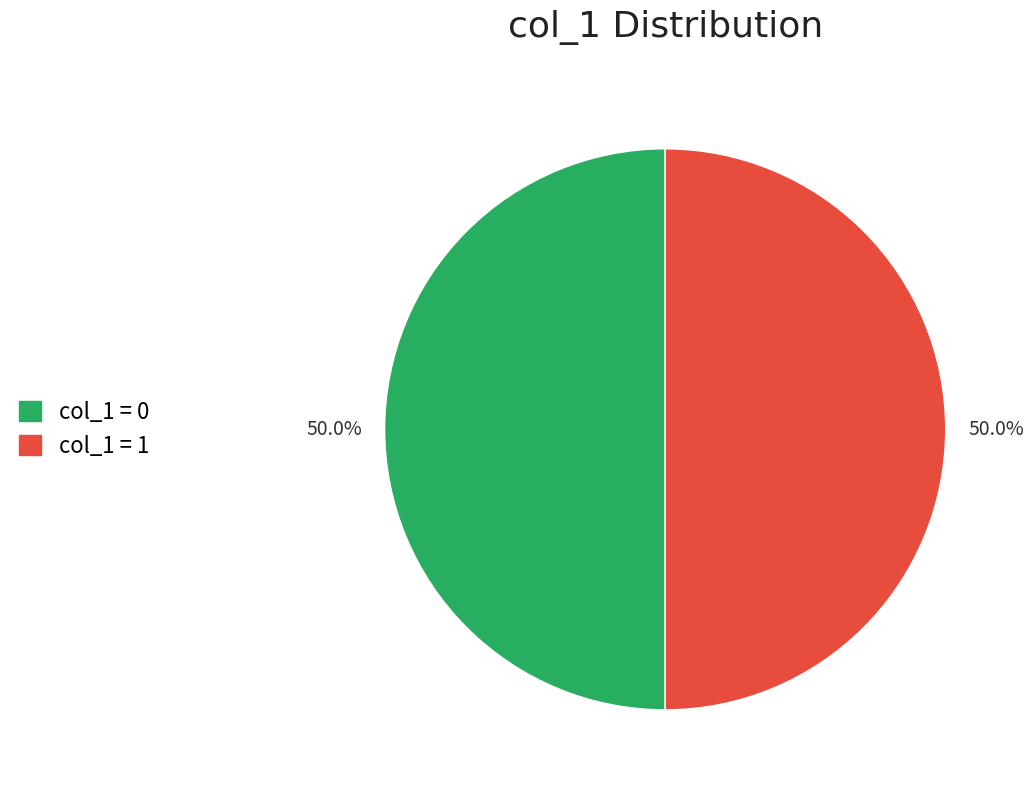

How many slices are in this pie chart?

2